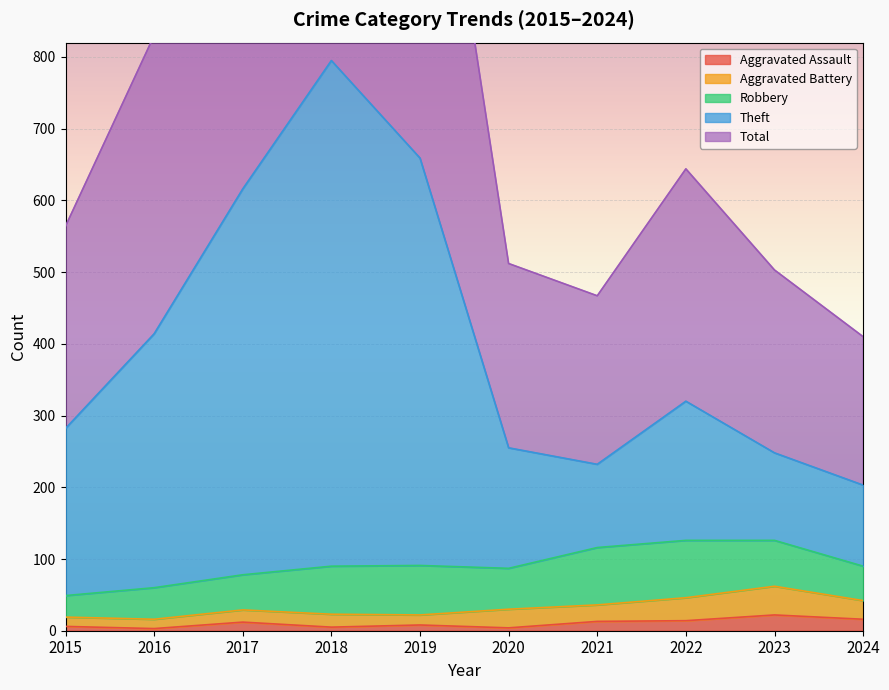

List the labels in order of Total value, largest first.

2018, 2019, 2017, 2016, 2022, 2015, 2020, 2023, 2021, 2024